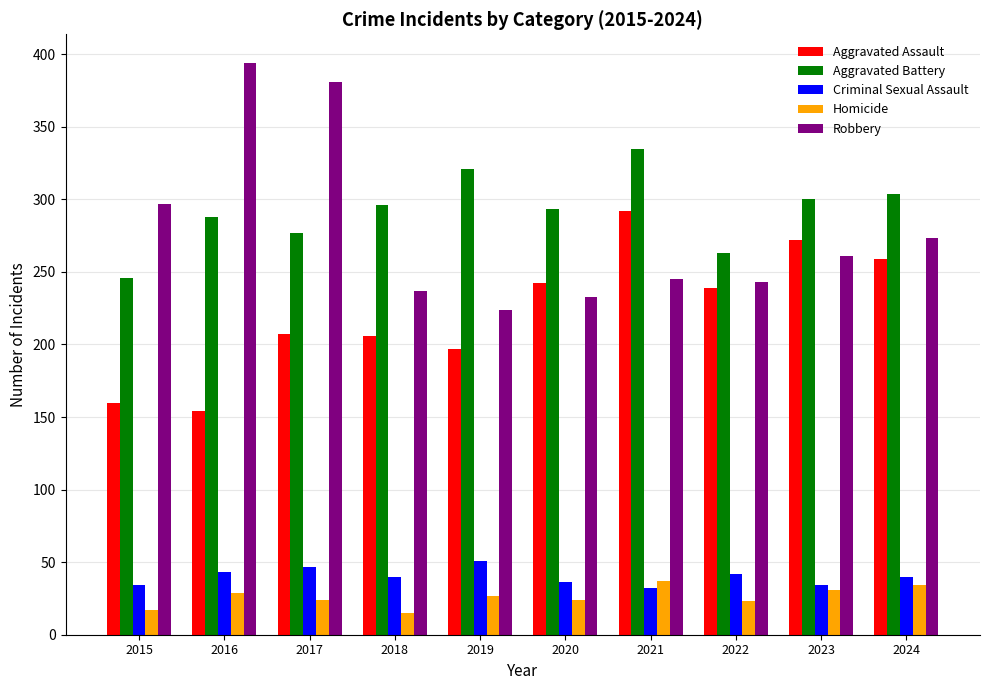

At which label is Robbery closest to 309?

2015